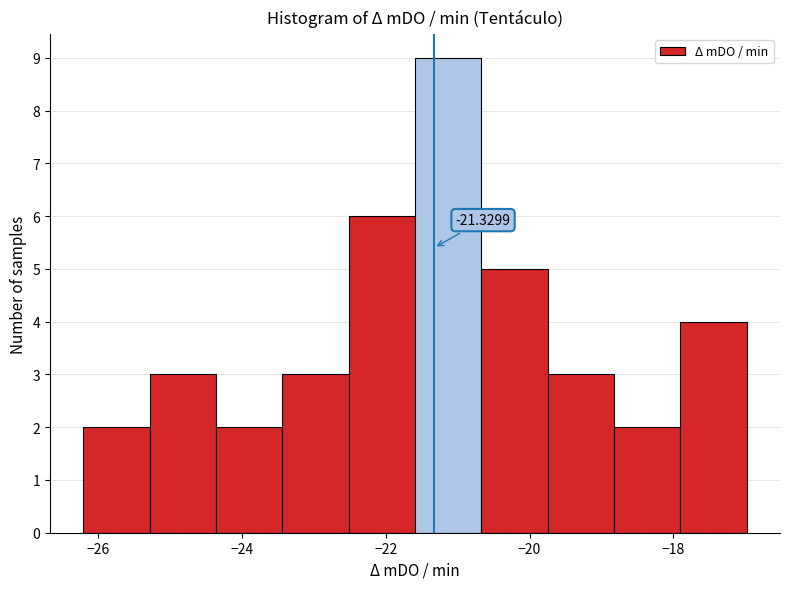

Which range on the x-axis has the tallest bar?

-21.6 to -20.6